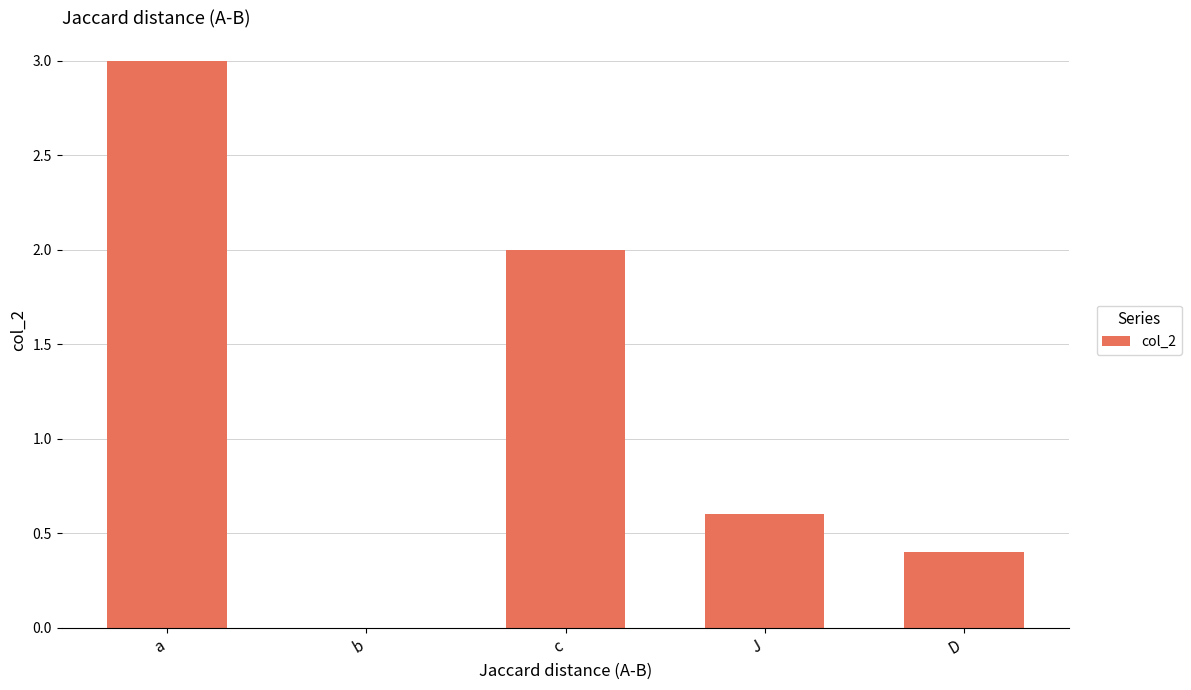

What is the sum of the values at D and b?

0.4